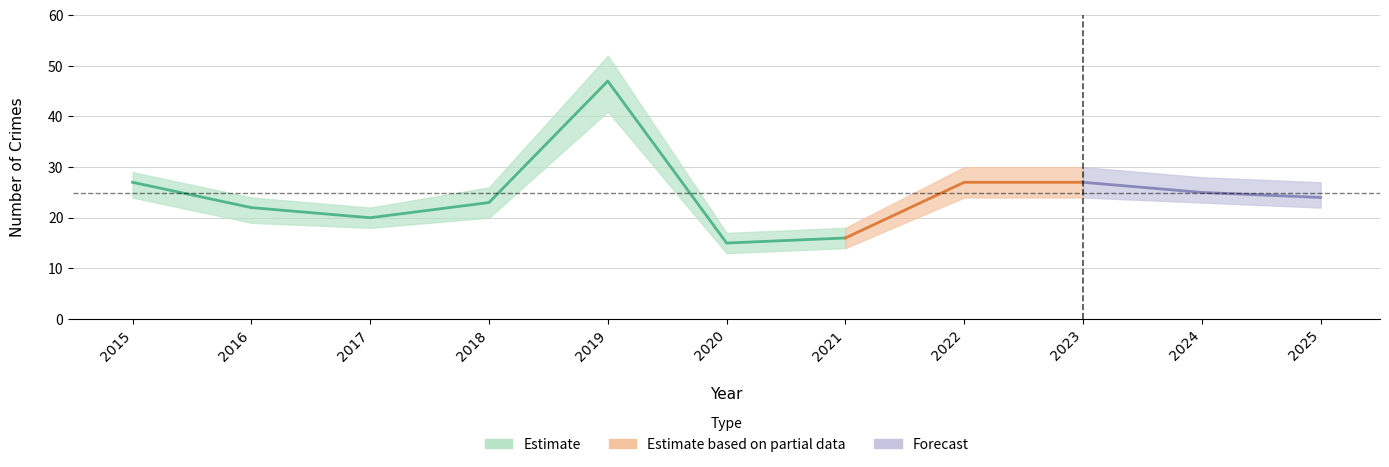

At how many categories does at least one series exceed 20?

8